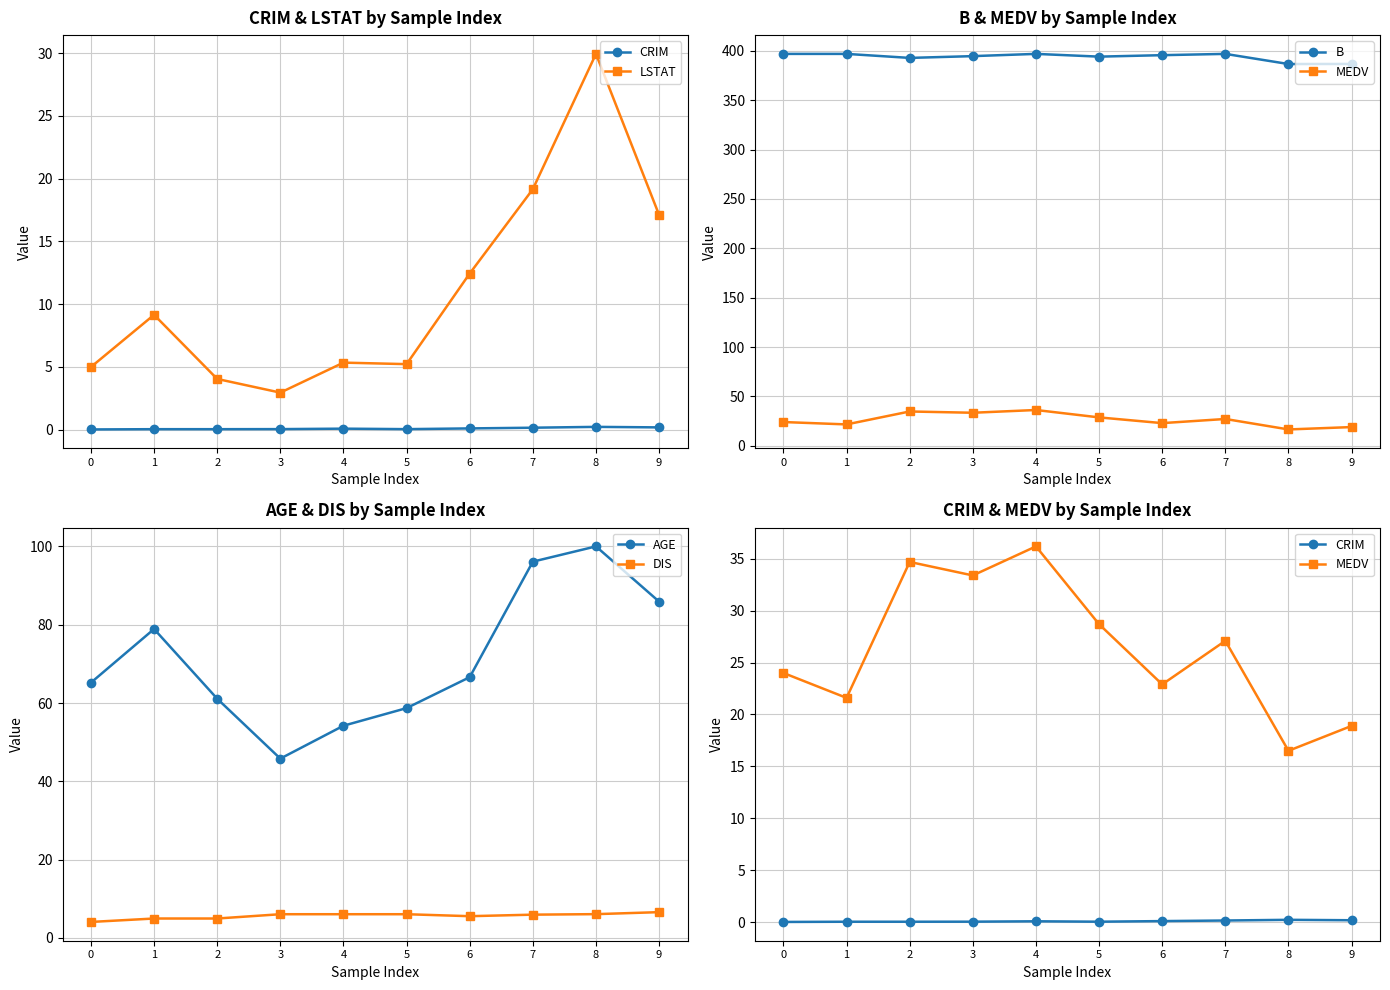

The LSTAT series shows 6.4 at 2. True or false?

False